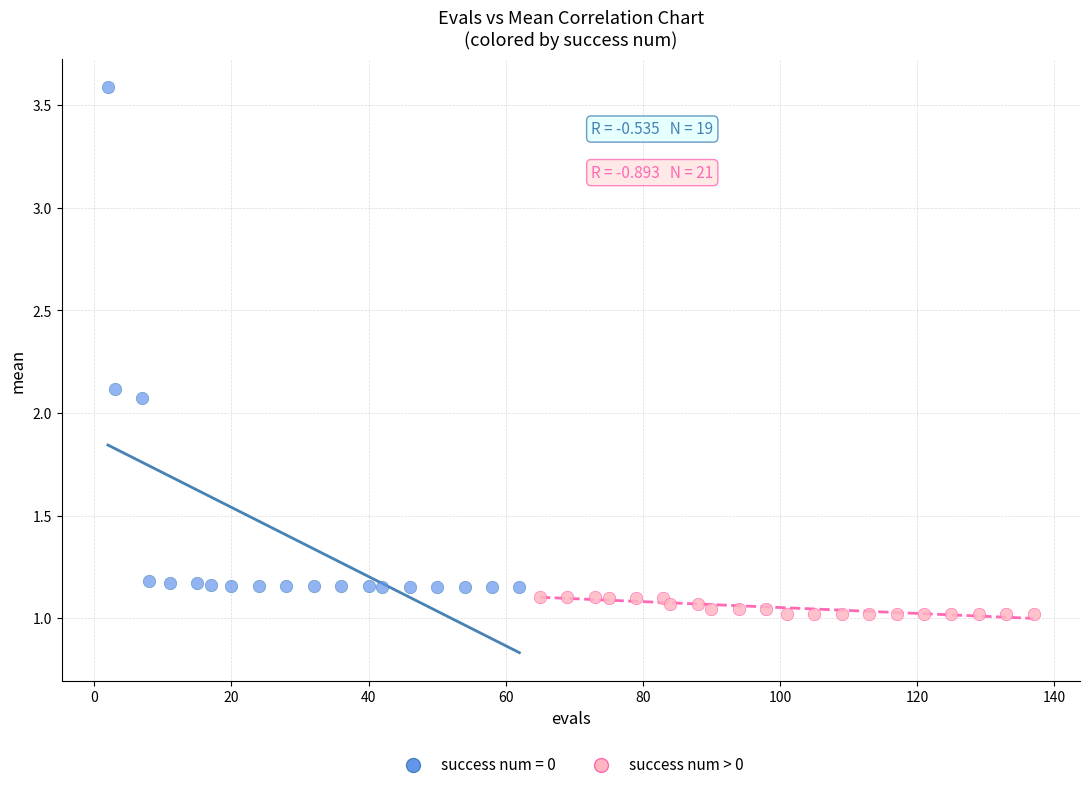

Which series reaches the maximum Y coordinate?

success num = 0